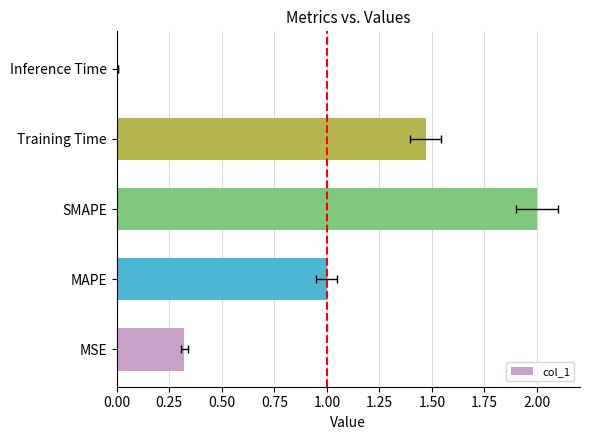

Does the chart contain any negative values?

No